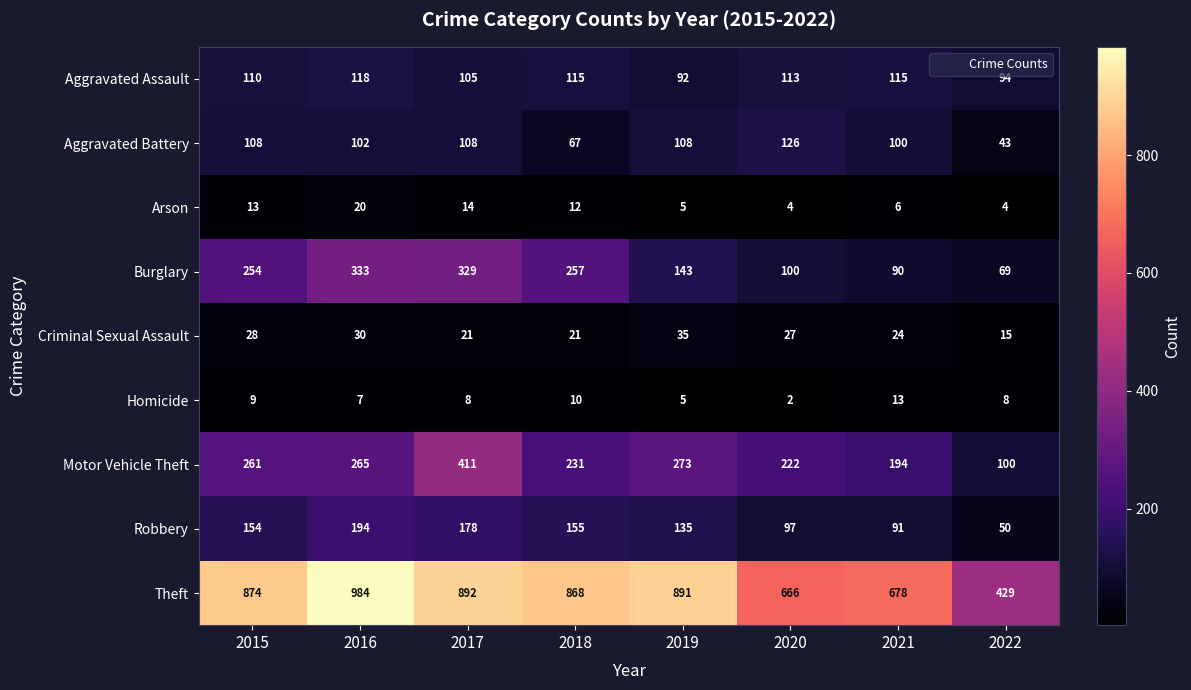

Where is Theft nearest to the value 706?

2021